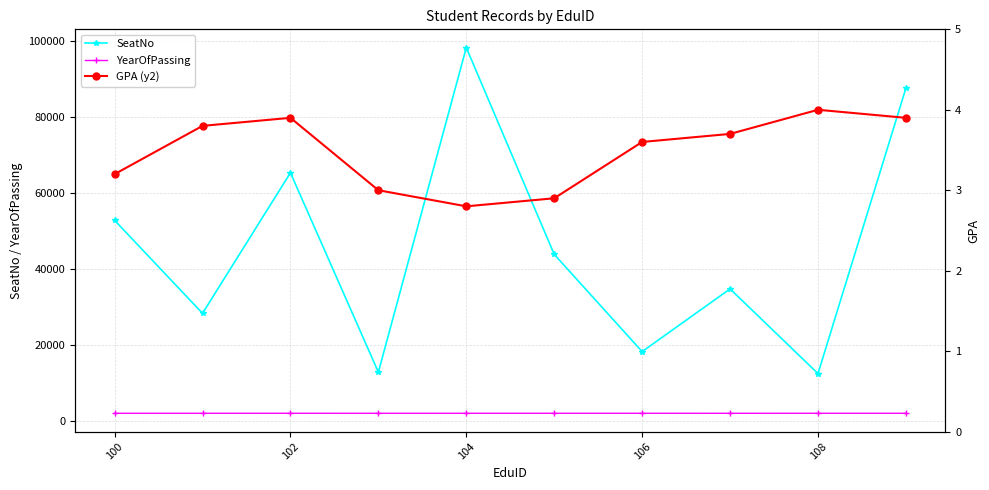

True or false: GPA (y2) and YearOfPassing cross at least once.

False